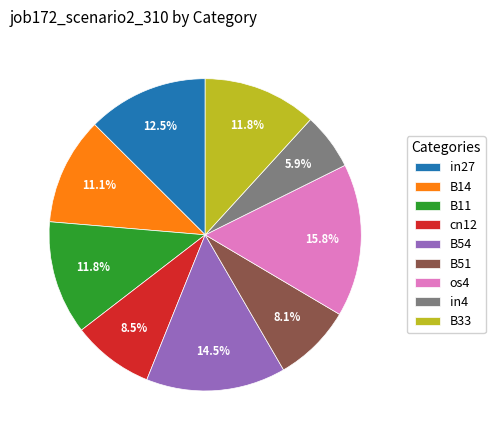

Does any single category account for the majority?

No